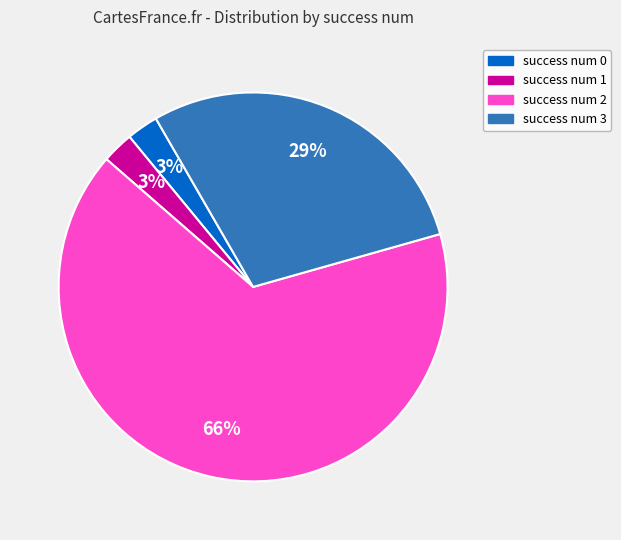

To the nearest percent, what is the average slice percentage?

25%